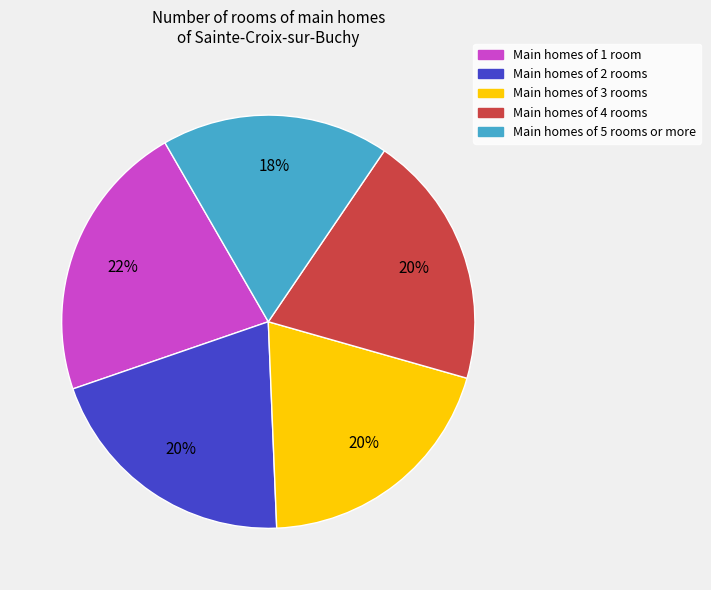

Is there a majority slice in this chart?

No